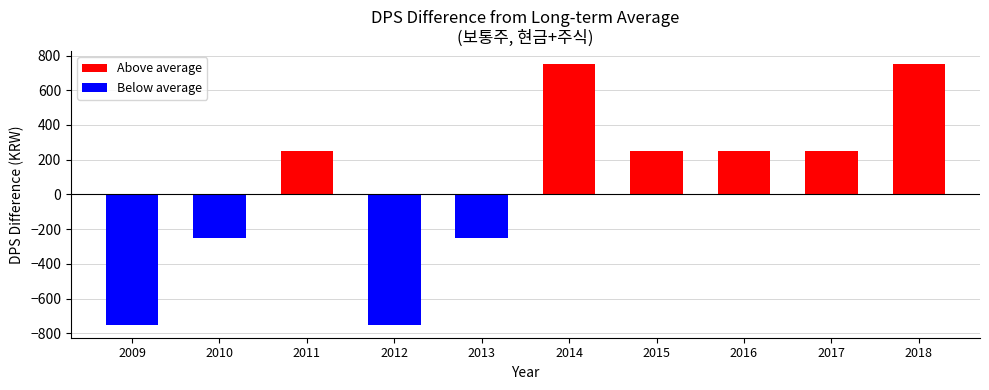

What is the change in value from 2011 to 2018?

+500